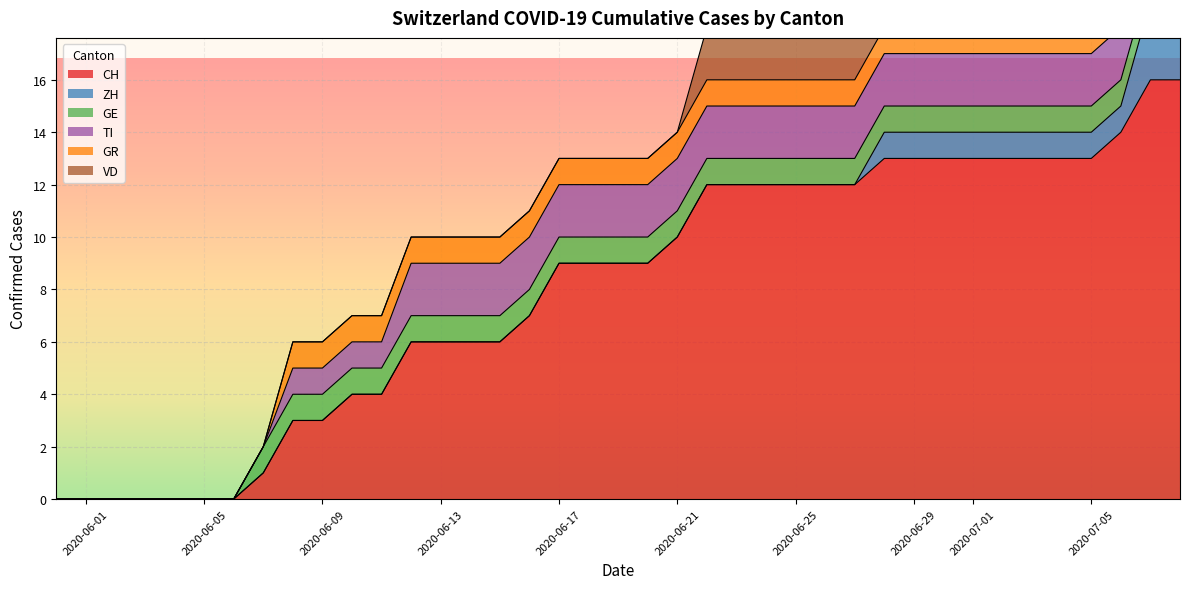

What position from the left is 2020-06-03?

4